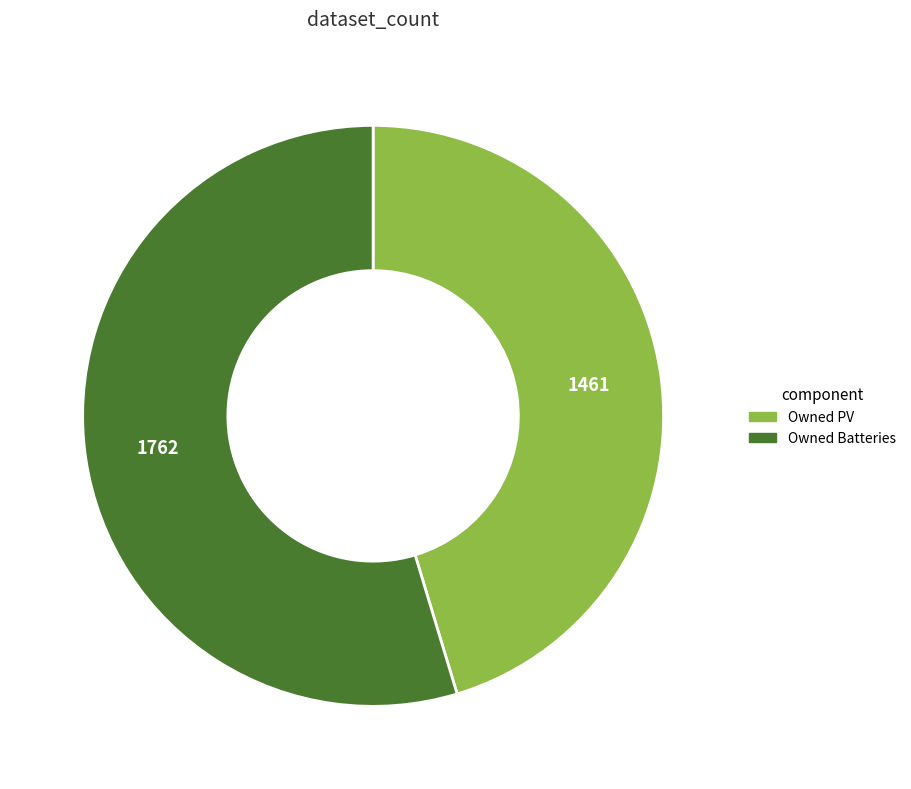

Do Owned PV and Owned Batteries together represent more than half of the pie?

Yes